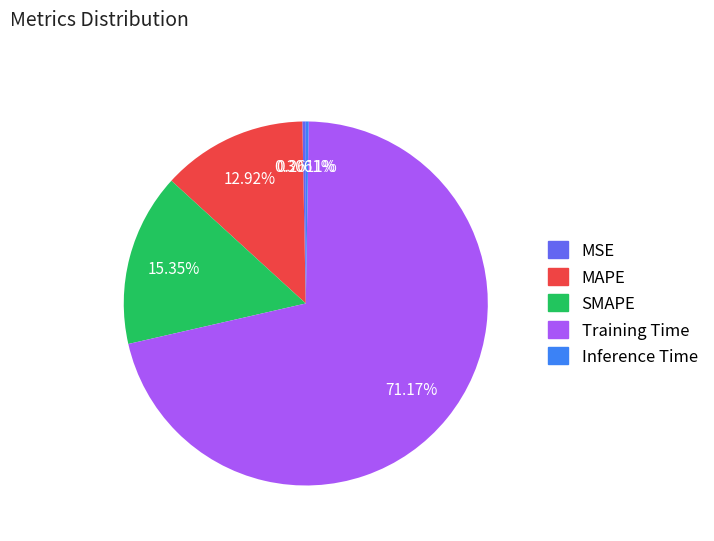

Combined, do Training Time and MAPE account for over 50%?

Yes